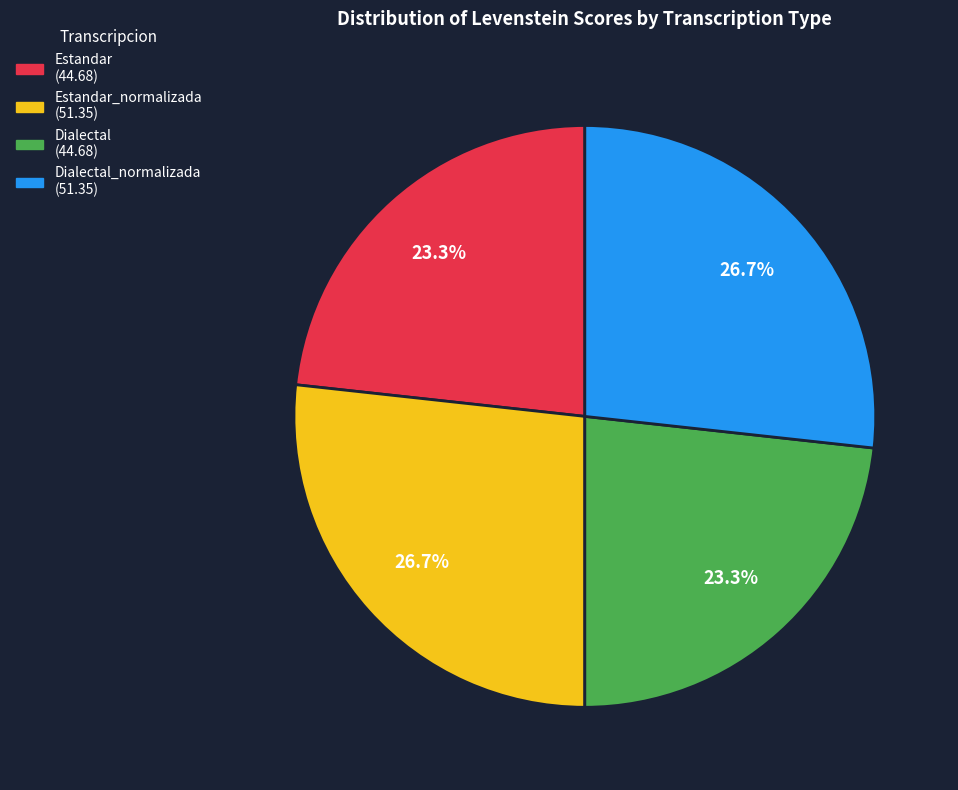

Does any single category account for the majority?

No